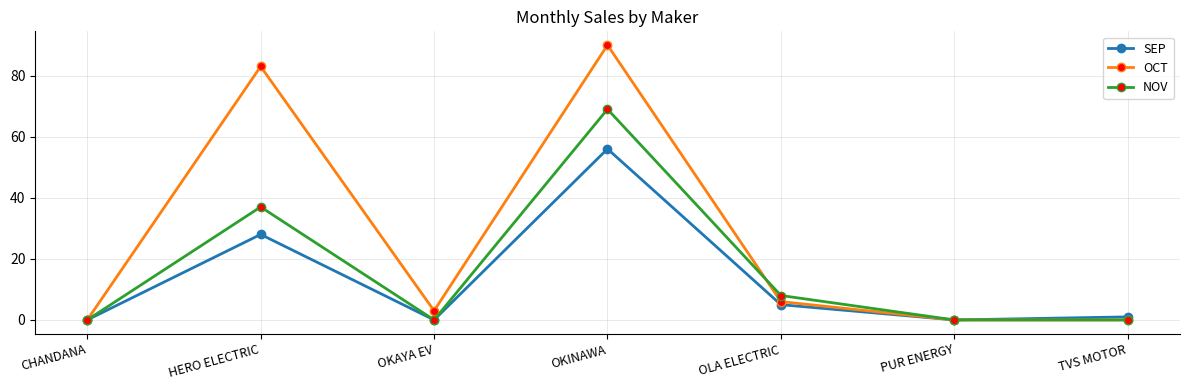

What position from the right is HERO ELECTRIC?

6